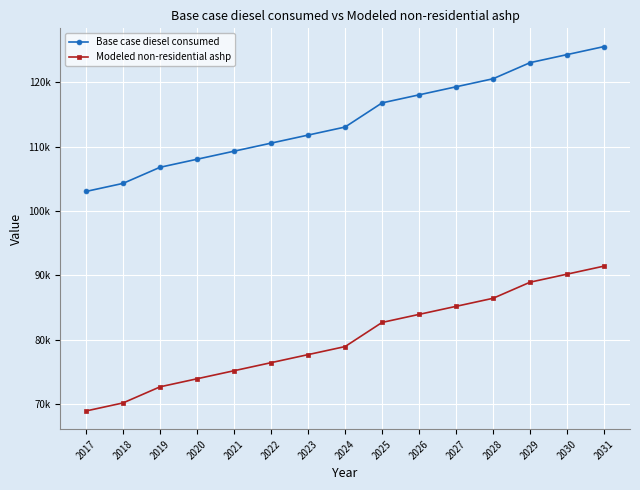

What is the value of the Modeled non-residential ashp point at the 14th from the left?

90180.0